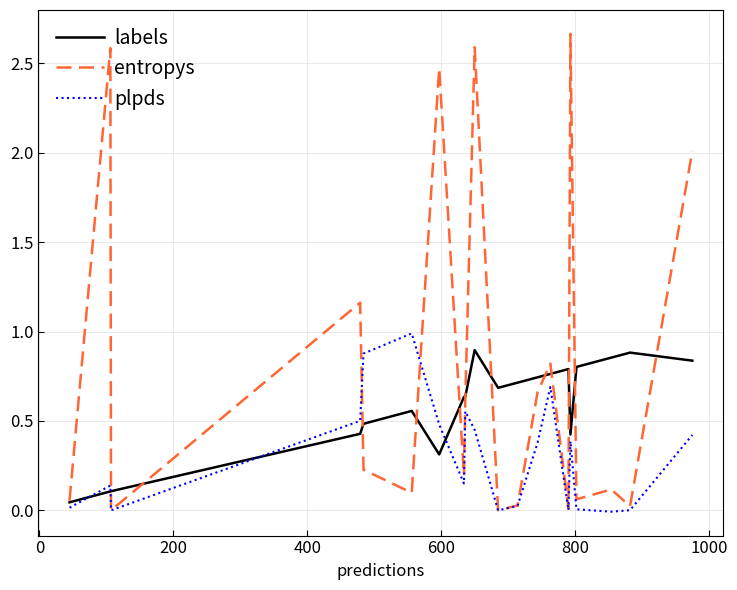

True or false: plpds and labels cross at least once.

True